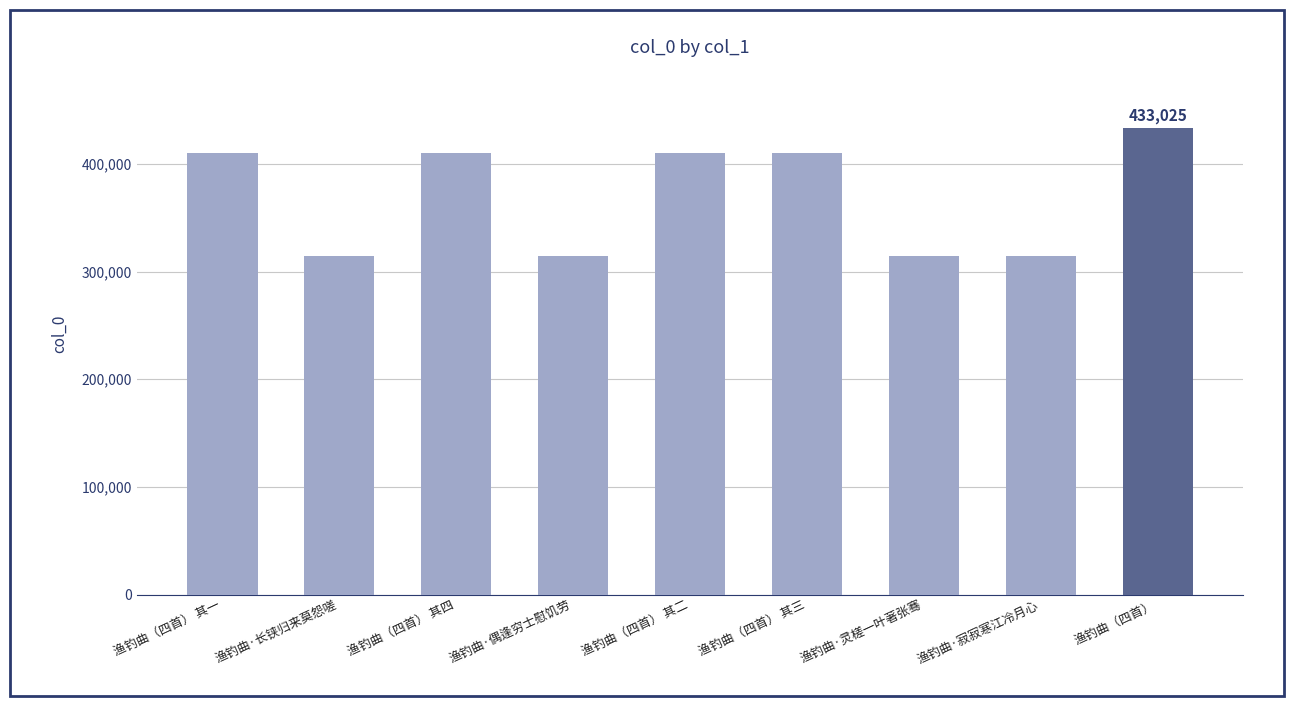

What is the average value?

370165